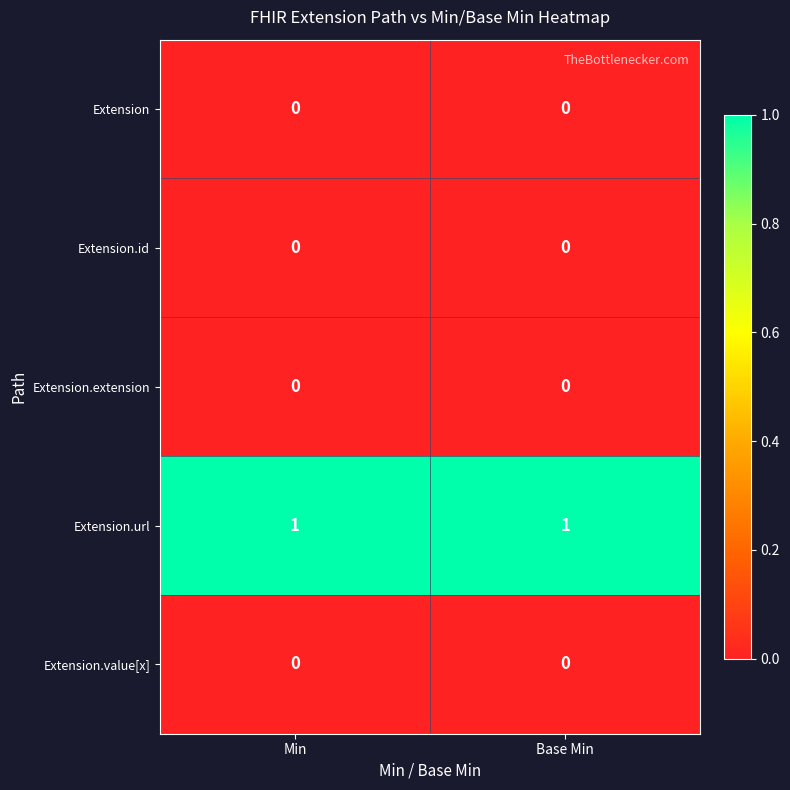

Which series has the largest total across all categories?

Extension.url